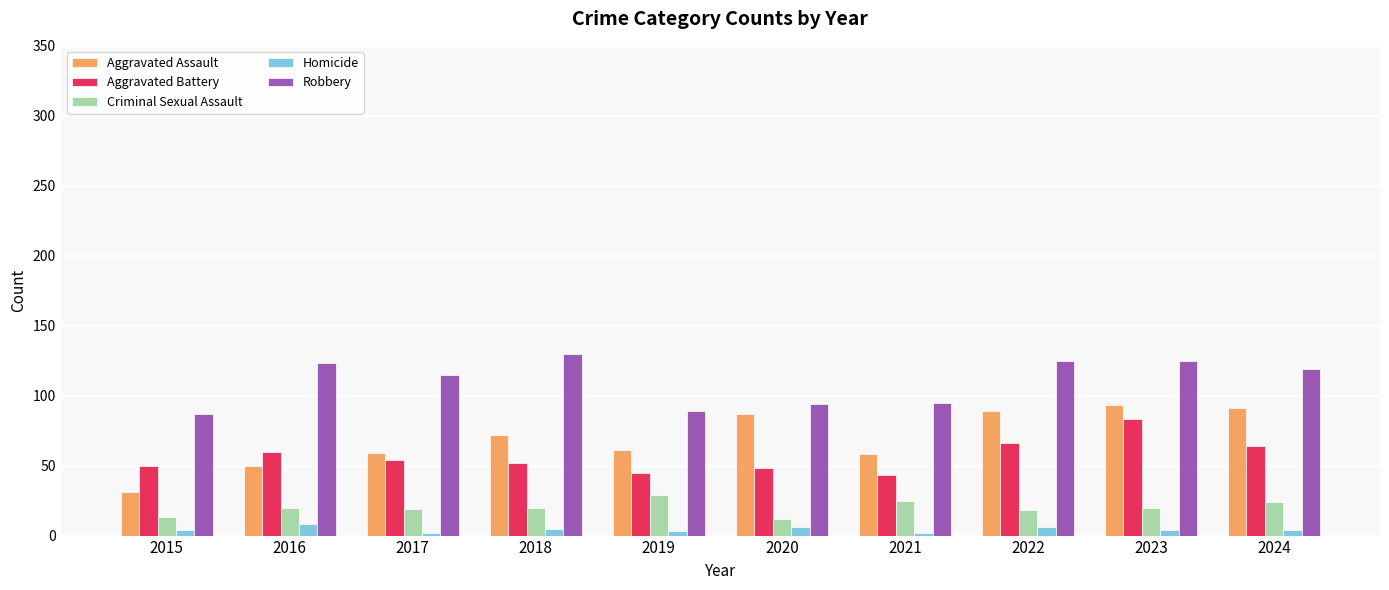

How many categories are shown in the chart?

10